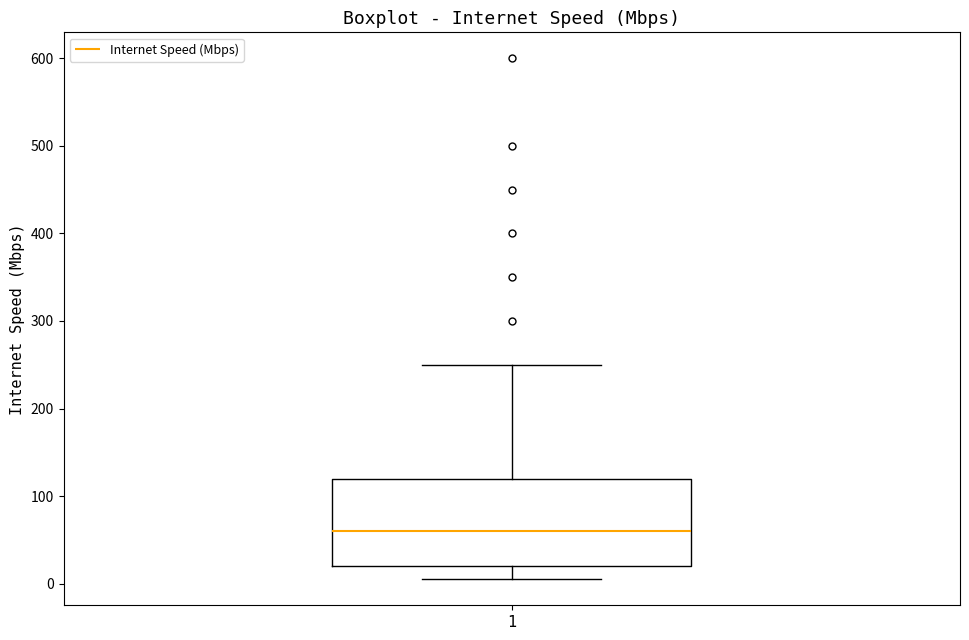

Read this box plot against the y-axis: the position of the median line, the range covered by the box, and the ends of both whiskers. The values are not printed on the chart, so give them approximately, as read against the axis.

median 60, box 20 to 120, whiskers 10 to 250